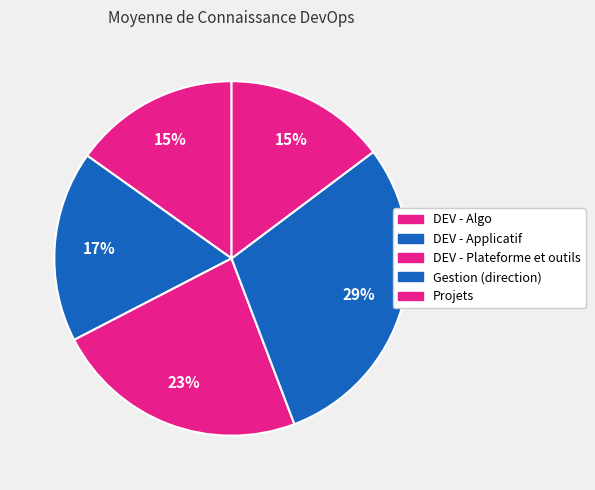

True or false: DEV - Algo accounts for 15% of the total.

True